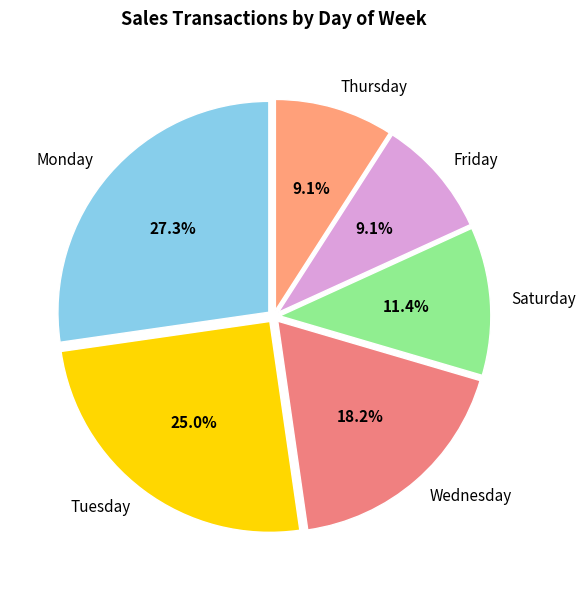

Which slice is the largest?

Monday